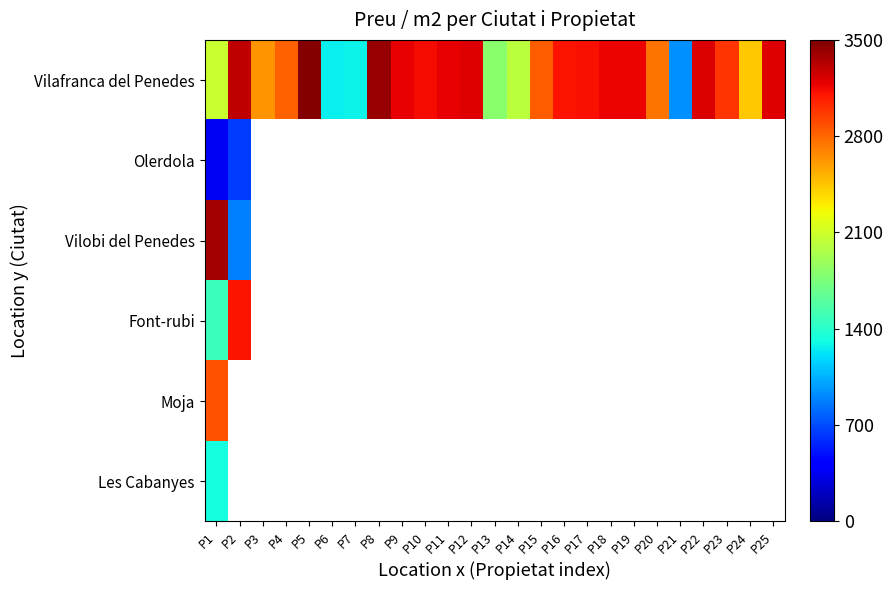

Is the value of Vilafranca del Penedes at P4 greater than the value of Les Cabanyes at P13?

No